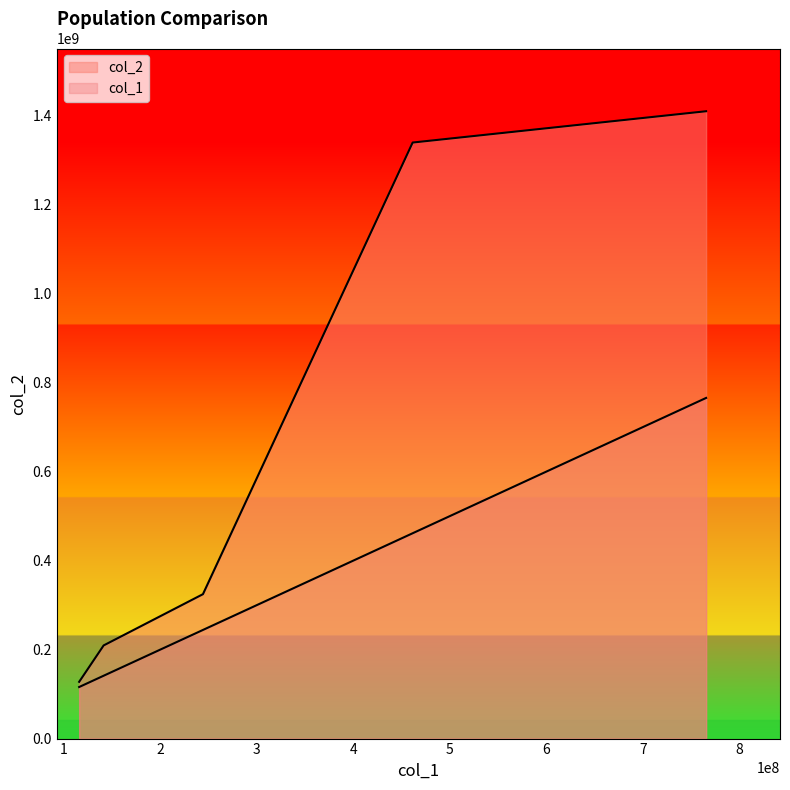

How many categories are shown in the chart?

5